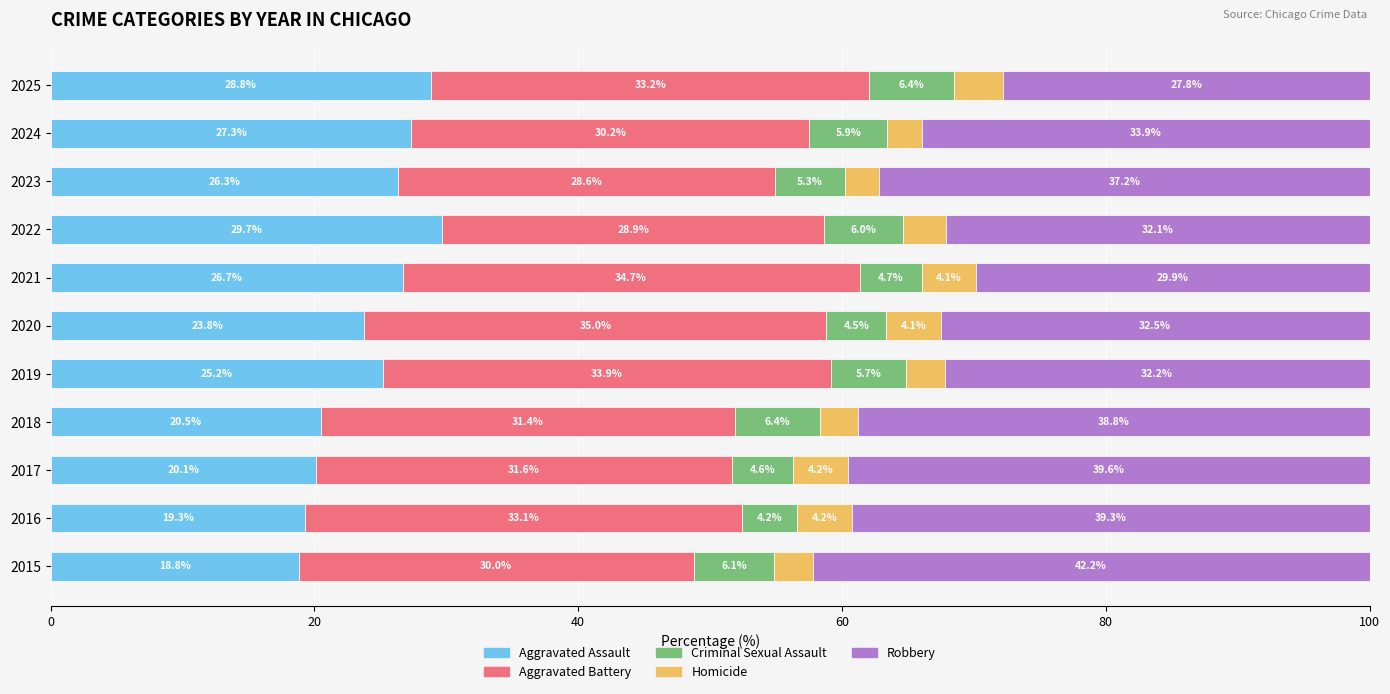

What is the highest value of the Aggravated Assault series?

29.7